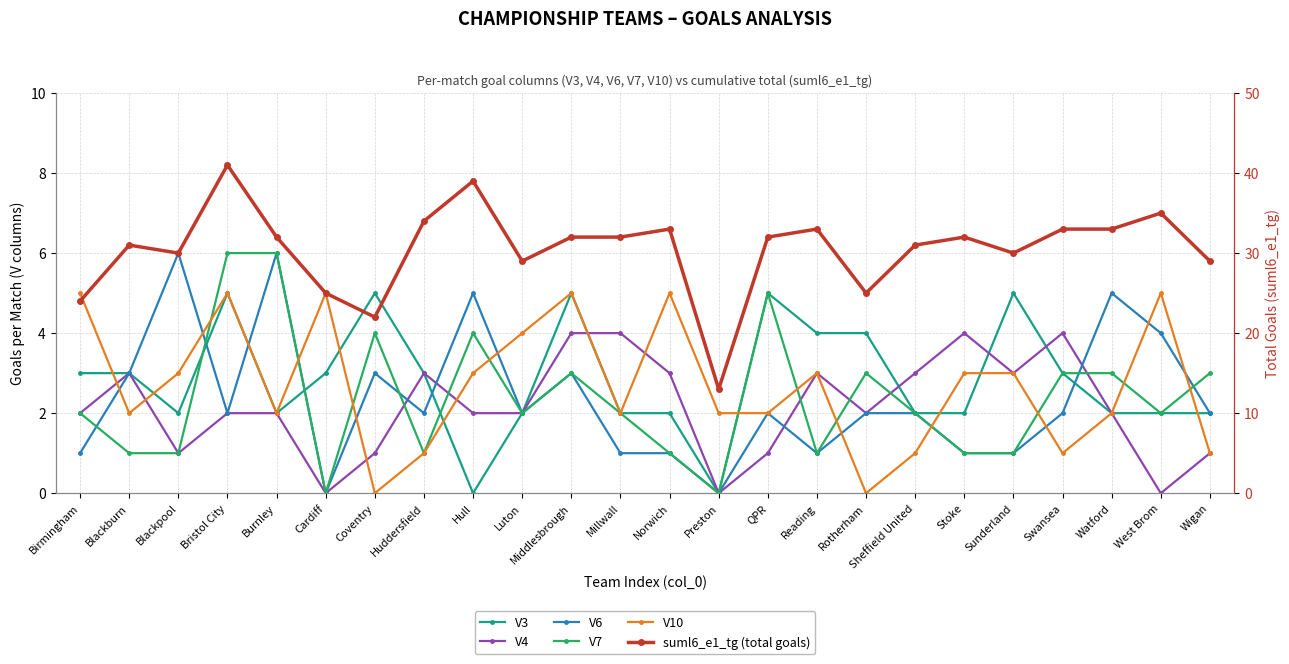

Which category has the highest value in the V3 series?

Bristol City